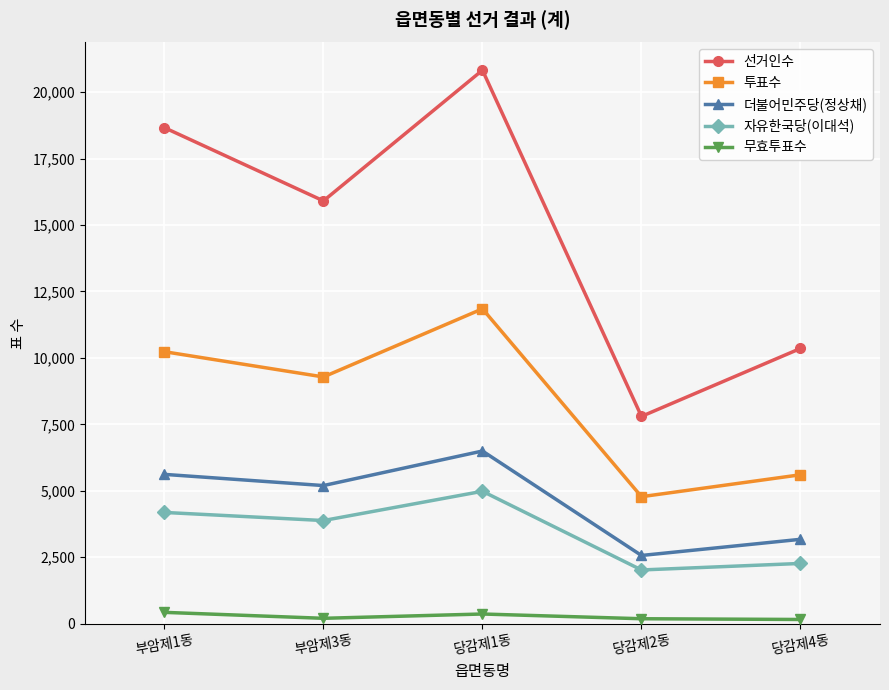

Count the 투표수 values in the range 5604 to 10234.

3